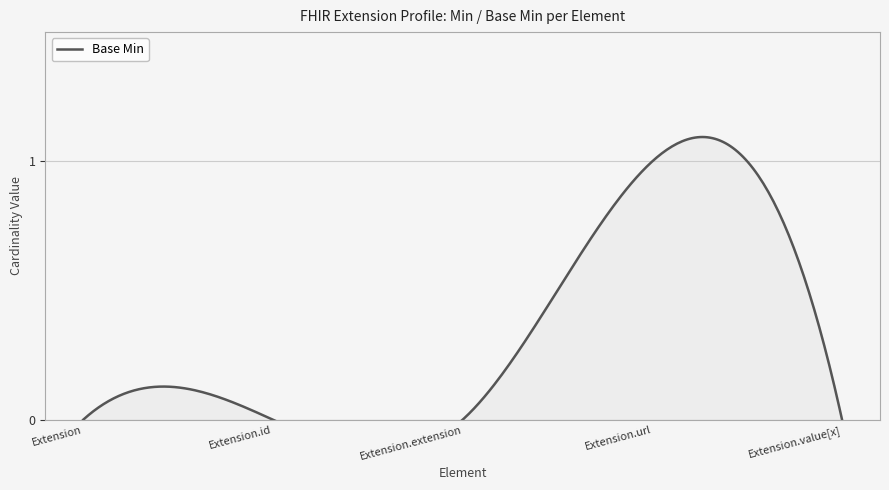

What is the label of the 5th point from the left?

Extension.value[x]